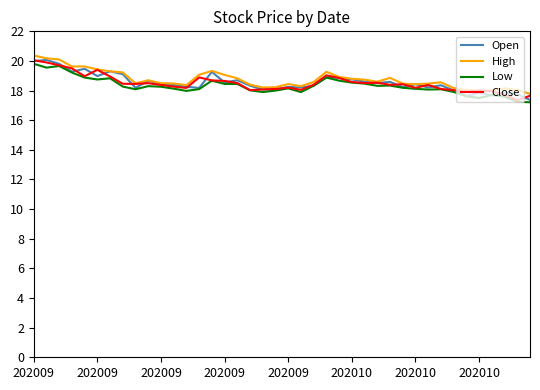

Does the chart have visible grid lines?

No